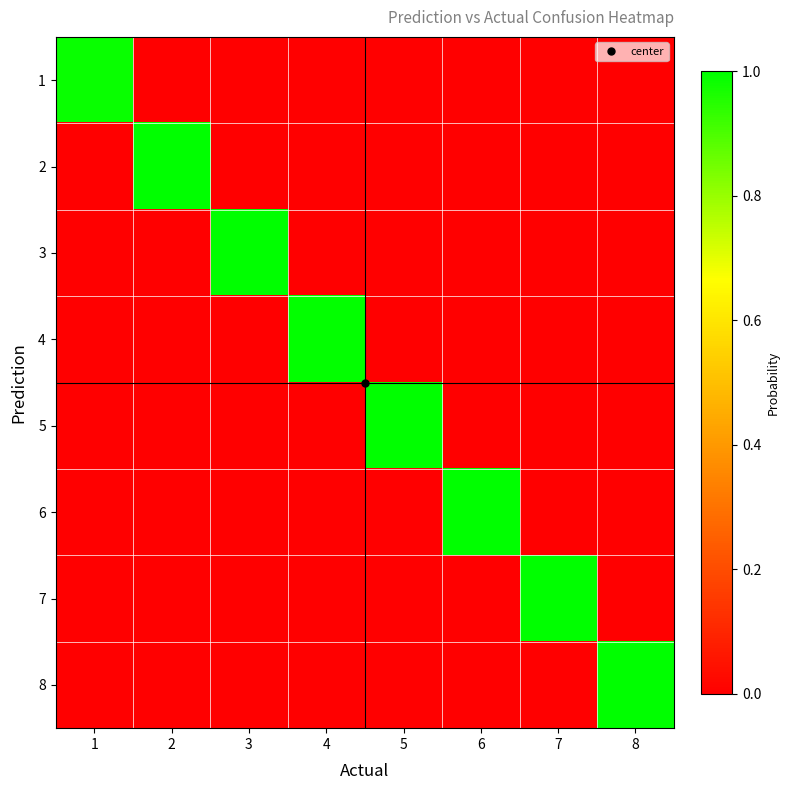

Reading right to left, list all the values displayed in this chart.

1: 8=0.0	7=0.0	6=0.0	5=0.0	4=0.0	3=0.0	2=0.0	1=1.0
2: 8=0.0	7=0.0	6=0.0	5=0.0	4=0.0	3=0.0	2=1.0	1=0.0
3: 8=0.0	7=0.0	6=0.0	5=0.0	4=0.0	3=1.0	2=0.0	1=0.0
4: 8=0.0	7=0.0	6=0.0	5=0.0	4=1.0	3=0.0	2=0.0	1=0.0
5: 8=0.0	7=0.0	6=0.0	5=1.0	4=0.0	3=0.0	2=0.0	1=0.0
6: 8=0.0	7=0.0	6=1.0	5=0.0	4=0.0	3=0.0	2=0.0	1=0.0
7: 8=0.0	7=1.0	6=0.0	5=0.0	4=0.0	3=0.0	2=0.0	1=0.0
8: 8=1.0	7=0.0	6=0.0	5=0.0	4=0.0	3=0.0	2=0.0	1=0.0